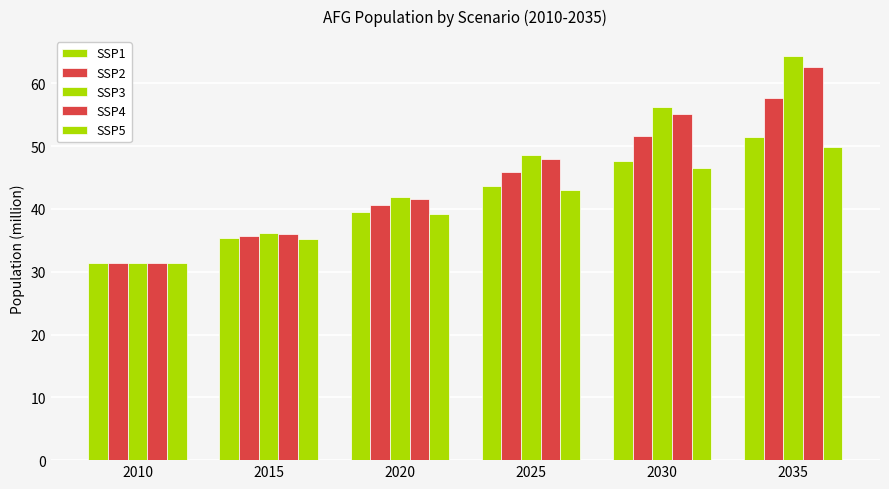

Reading left to right, transcribe all the data shown in this chart.

SSP1: 2010=31.4	2015=35.4	2020=39.5	2025=43.7	2030=47.7	2035=51.5
SSP2: 2010=31.4	2015=35.8	2020=40.6	2025=45.9	2030=51.7	2035=57.6
SSP3: 2010=31.4	2015=36.1	2020=41.9	2025=48.7	2030=56.3	2035=64.3
SSP4: 2010=31.4	2015=36.0	2020=41.6	2025=48.0	2030=55.1	2035=62.6
SSP5: 2010=31.4	2015=35.3	2020=39.2	2025=43.1	2030=46.6	2035=49.9